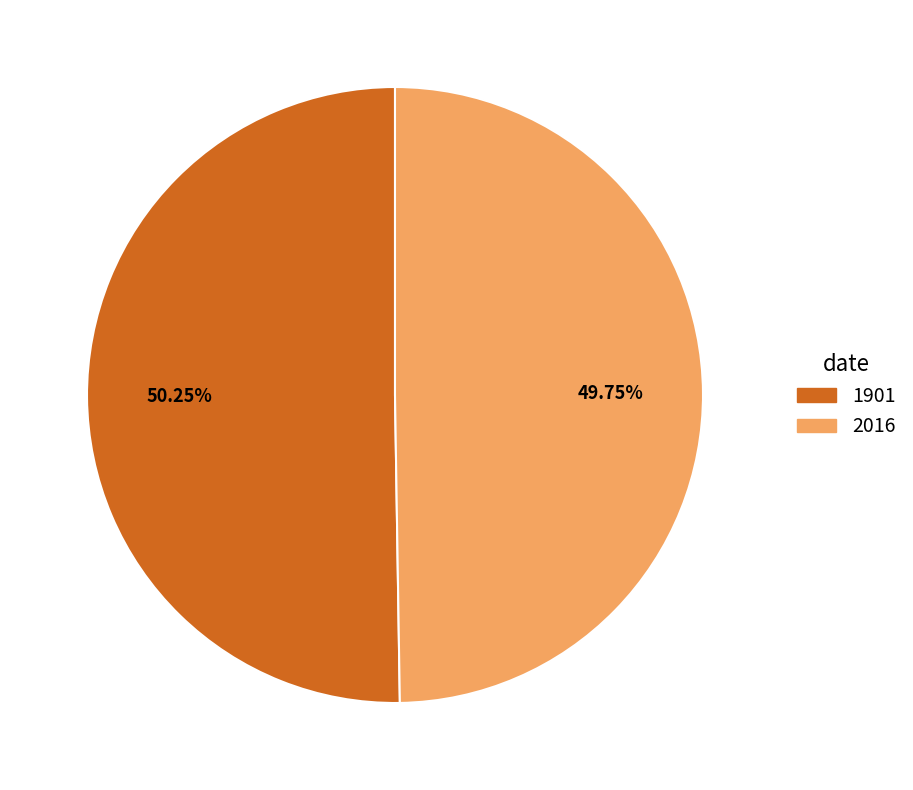

Rank the categories by value from lowest to highest.

2016, 1901